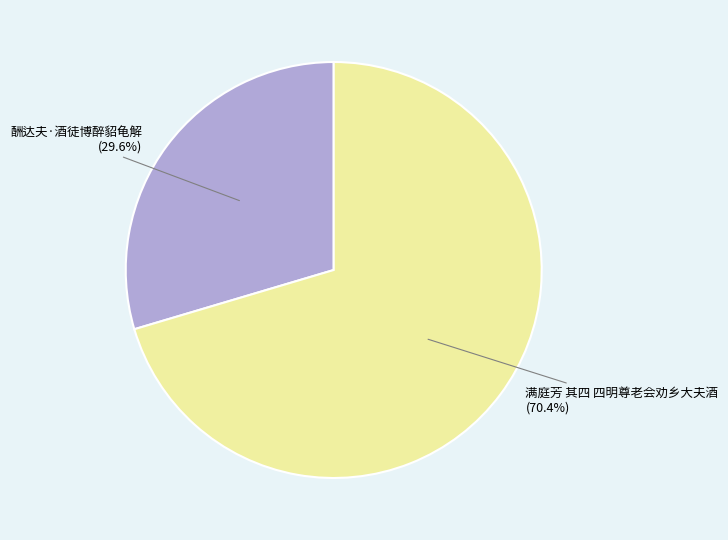

How many segments does this pie chart have?

2